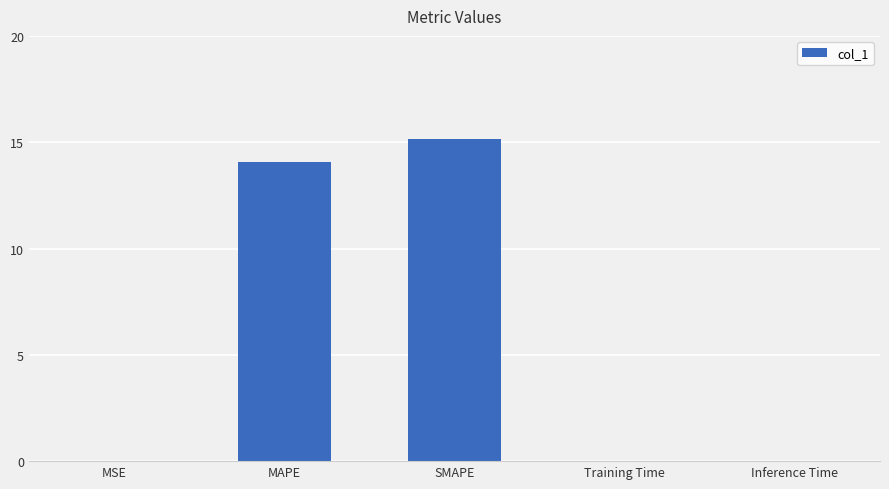

The value at Inference Time is 0.0. True or false?

True